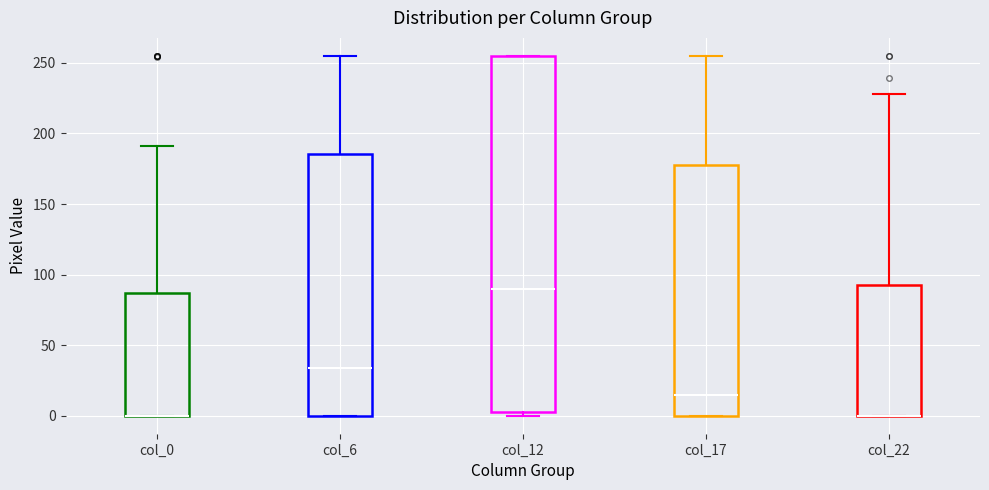

Which box is the tallest, from its lower edge to its upper edge?

col_12